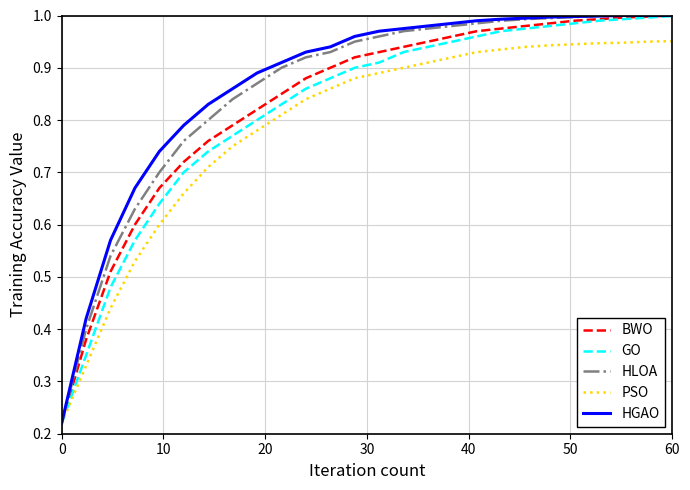

Does the chart have visible grid lines?

Yes